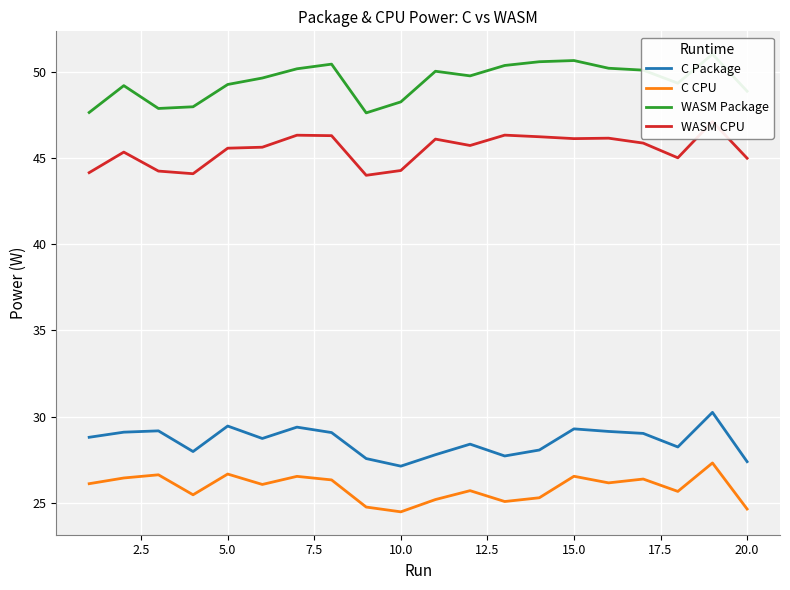

What is the average value of the WASM Package series?

49.5